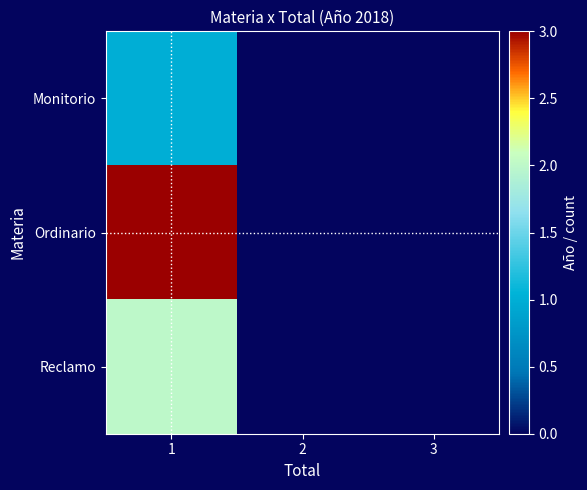

Reading right to left, what are all the values shown in this chart?

Monitorio: 3=0	2=0	1=1
Ordinario: 3=0	2=0	1=3
Reclamo: 3=0	2=0	1=2